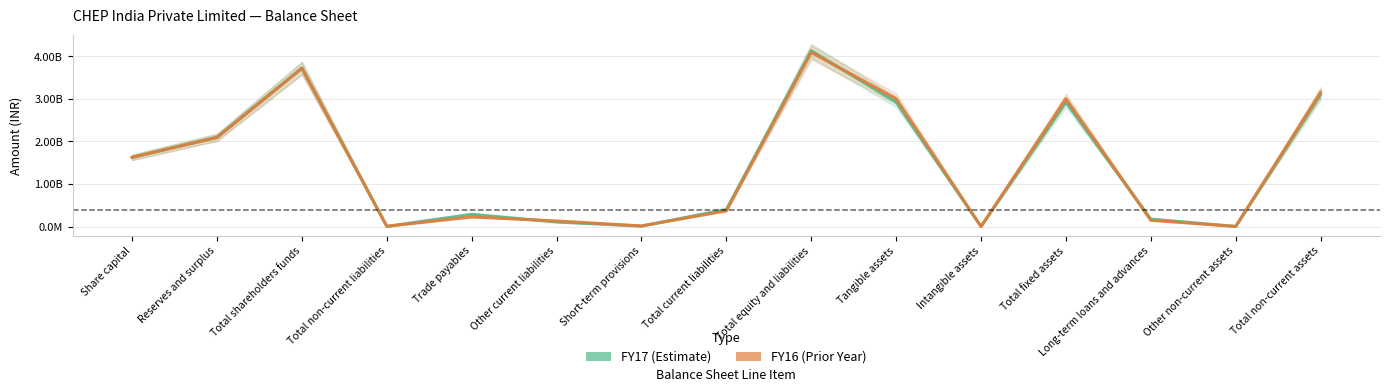

What position from the left is Short-term provisions?

7